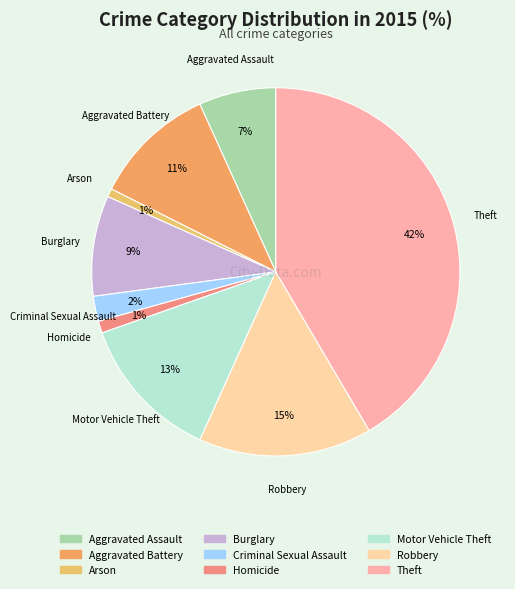

What is the largest slice in the pie chart?

Theft